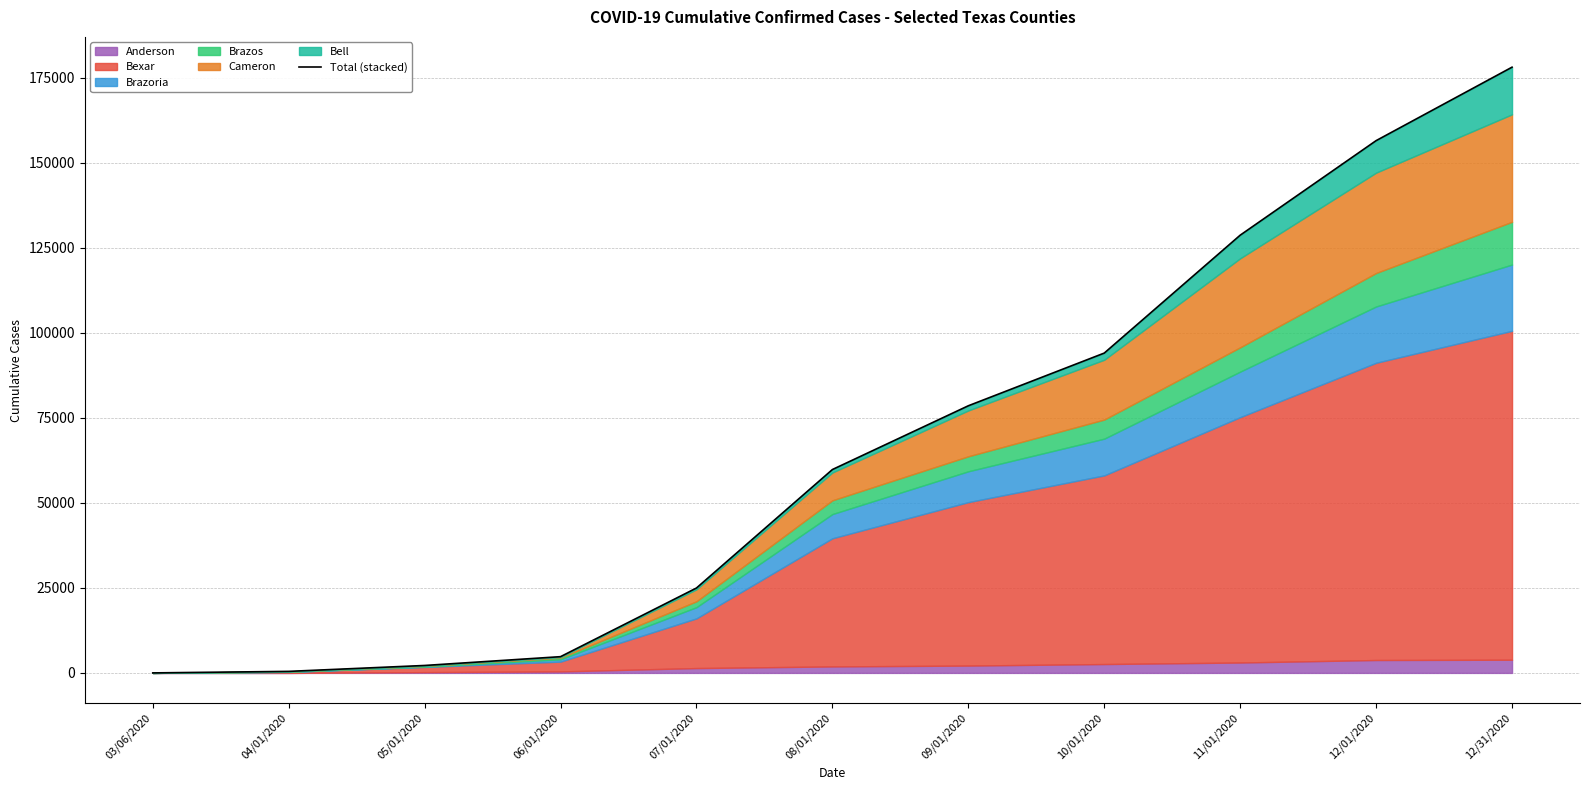

Does the chart have visible grid lines?

Yes